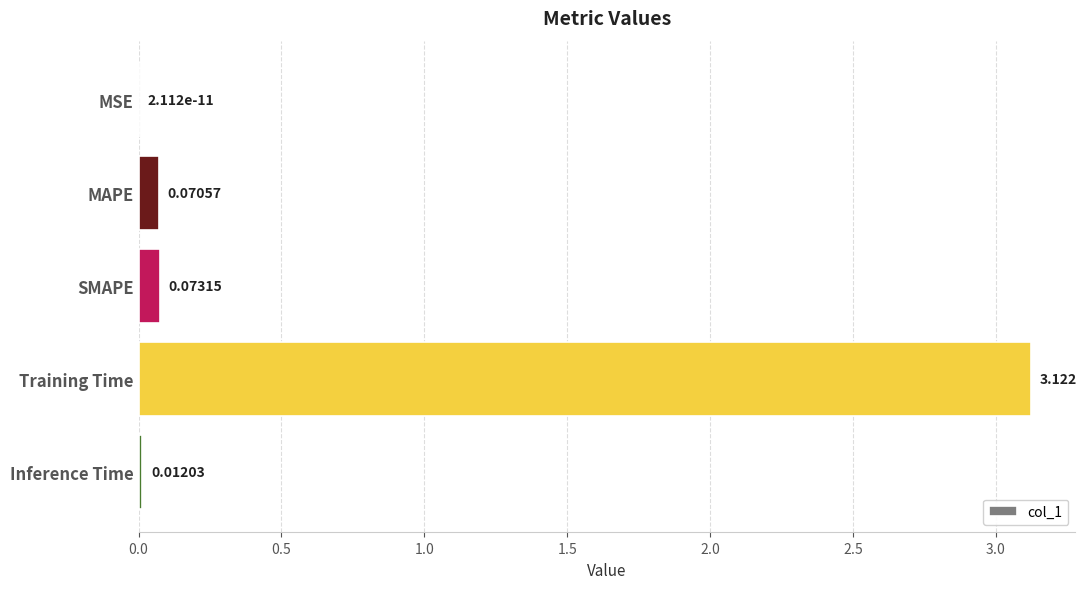

Are the bars horizontal?

Yes